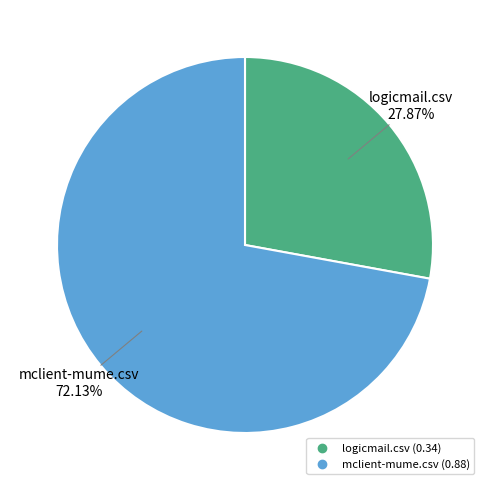

To the nearest percent, what is the average slice percentage?

50%